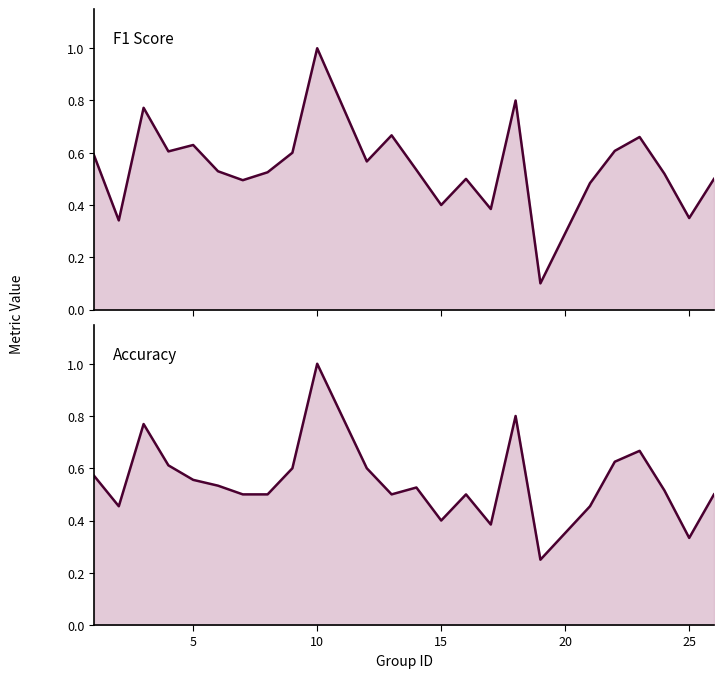

Count the accuracy values in the range 0 to 1.

24